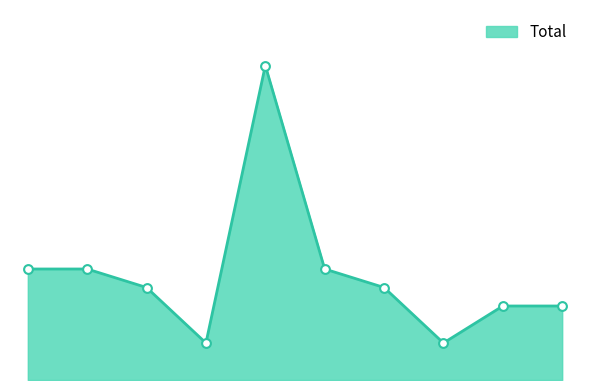

Does the chart have visible grid lines?

No